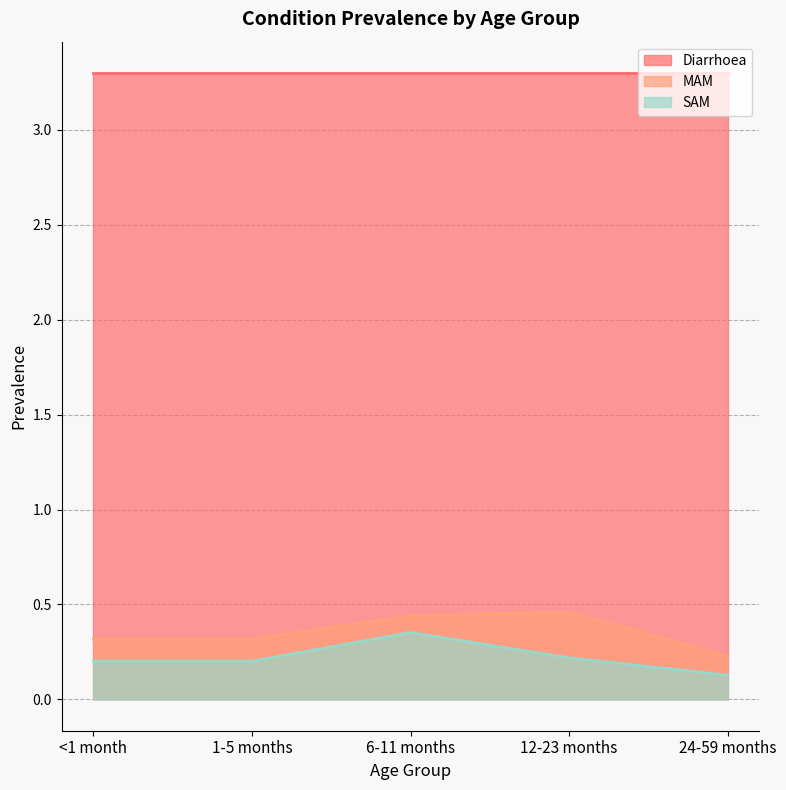

Which series has the largest total across all categories?

Diarrhoea